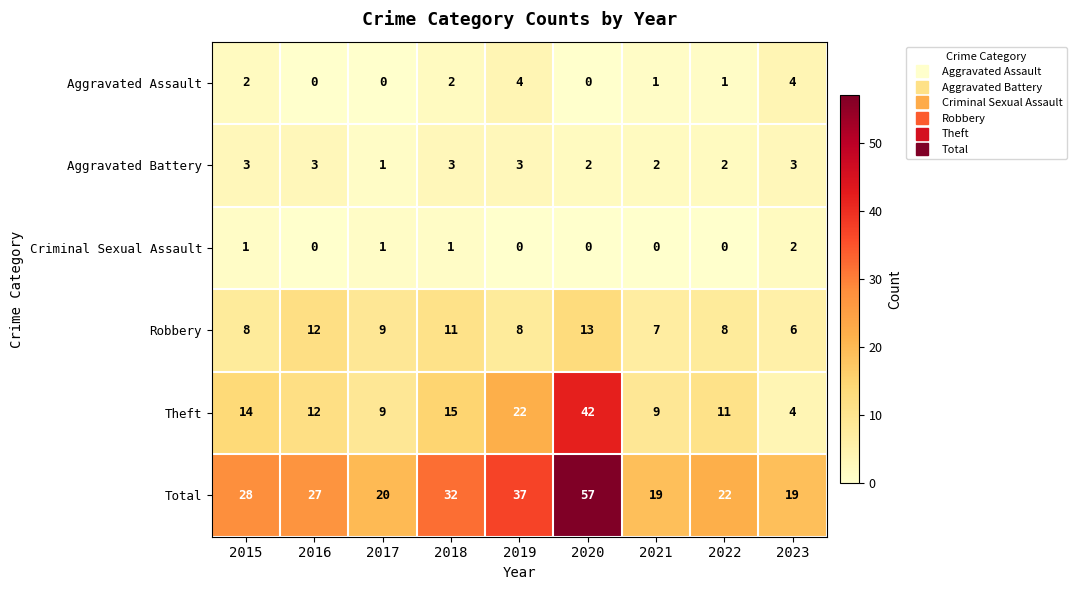

At which label does Robbery reach its peak?

2020